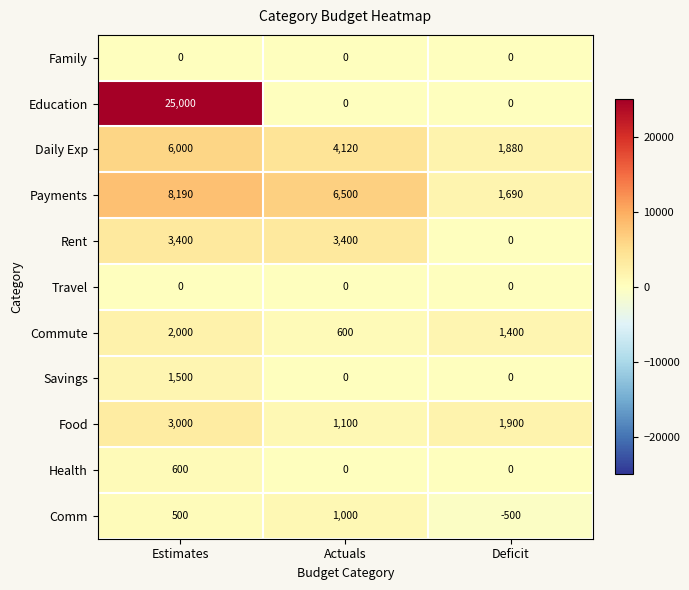

Is the value of Rent at Deficit greater than the value of Payments at Estimates?

No